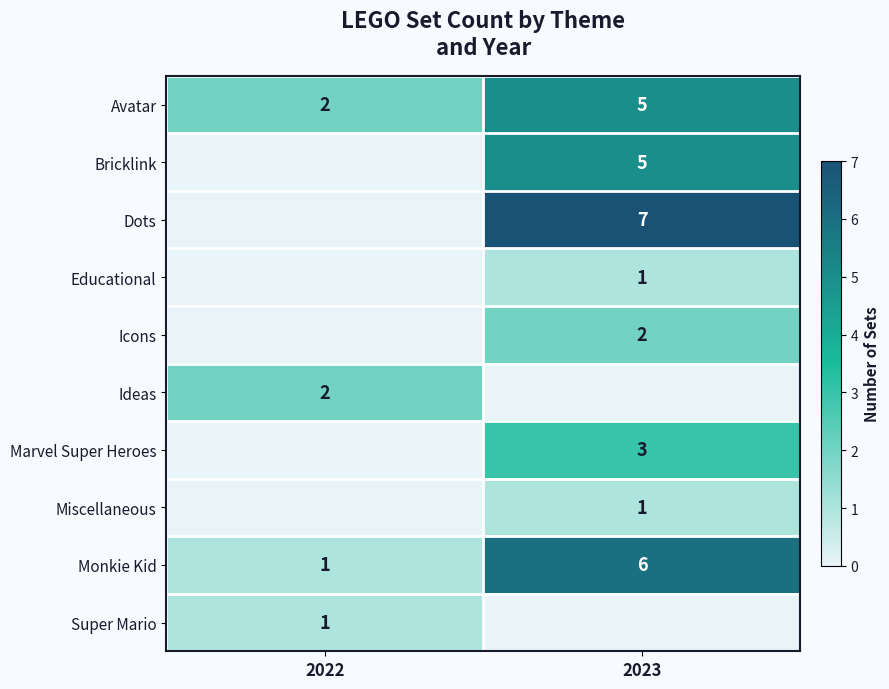

What is the sum of the row_1 values at 2023 and 2022?

5